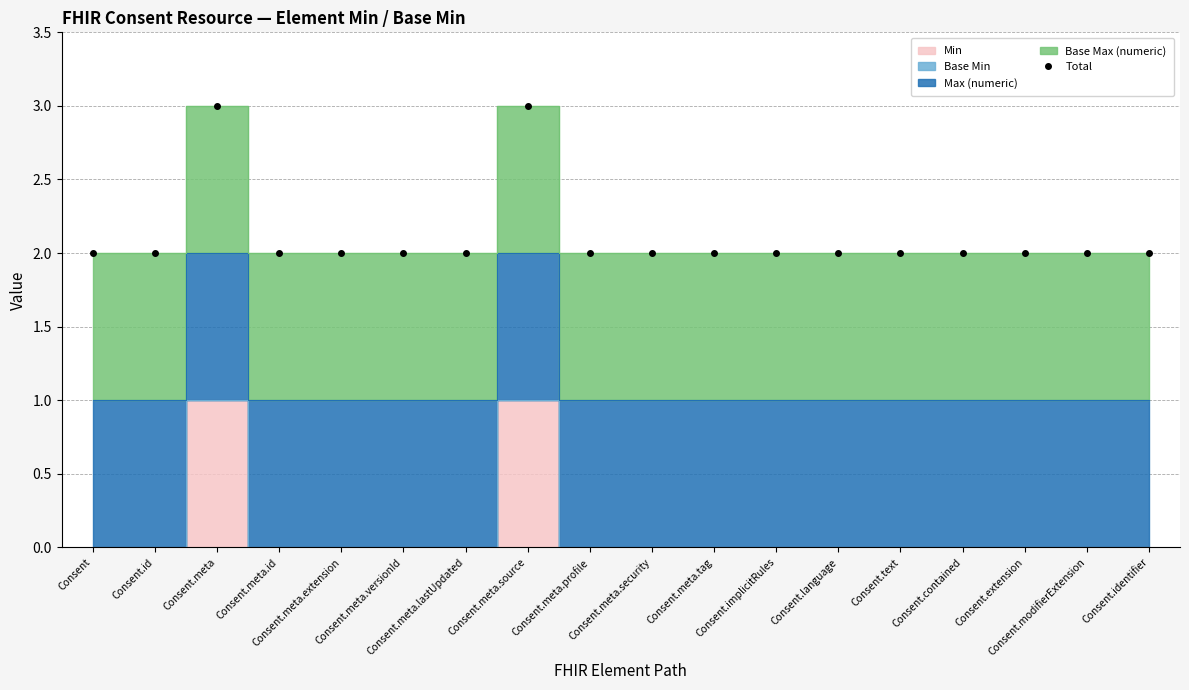

Is it true that the value at Consent.meta is 5?

False